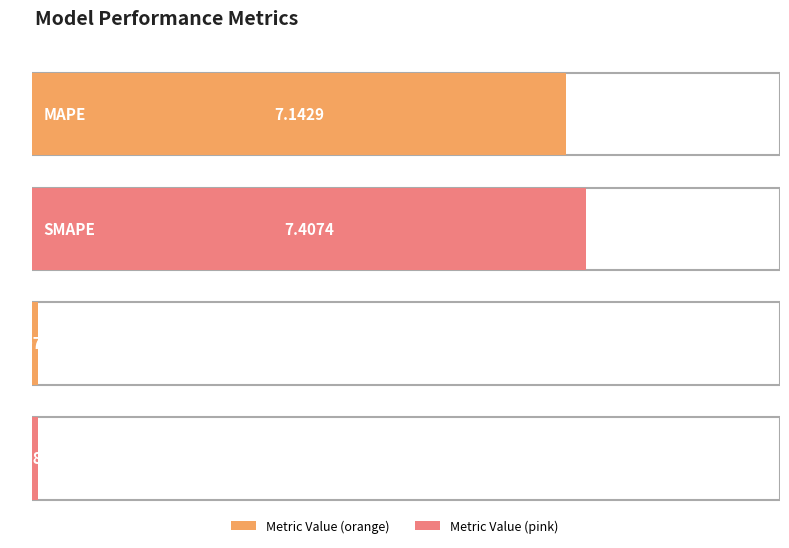

True or false: the data shows 0.1 at Inference Time.

True